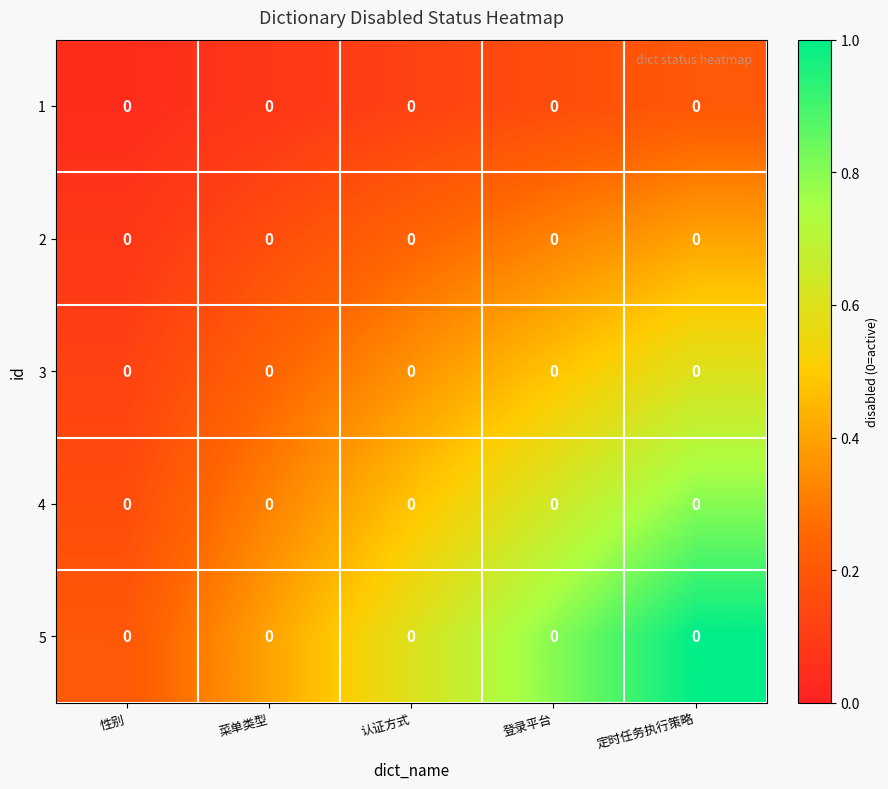

Which series changed the most between 性别 and 登录平台?

5